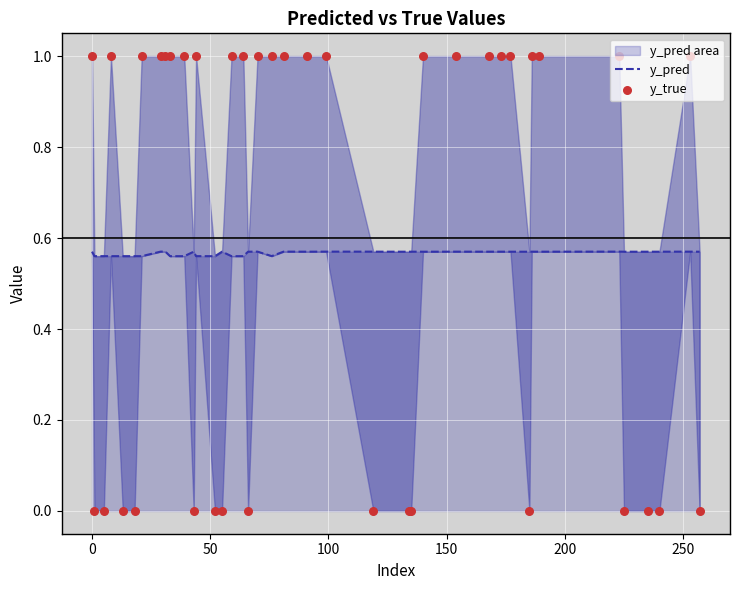

At how many categories does at least one series exceed 0?

40